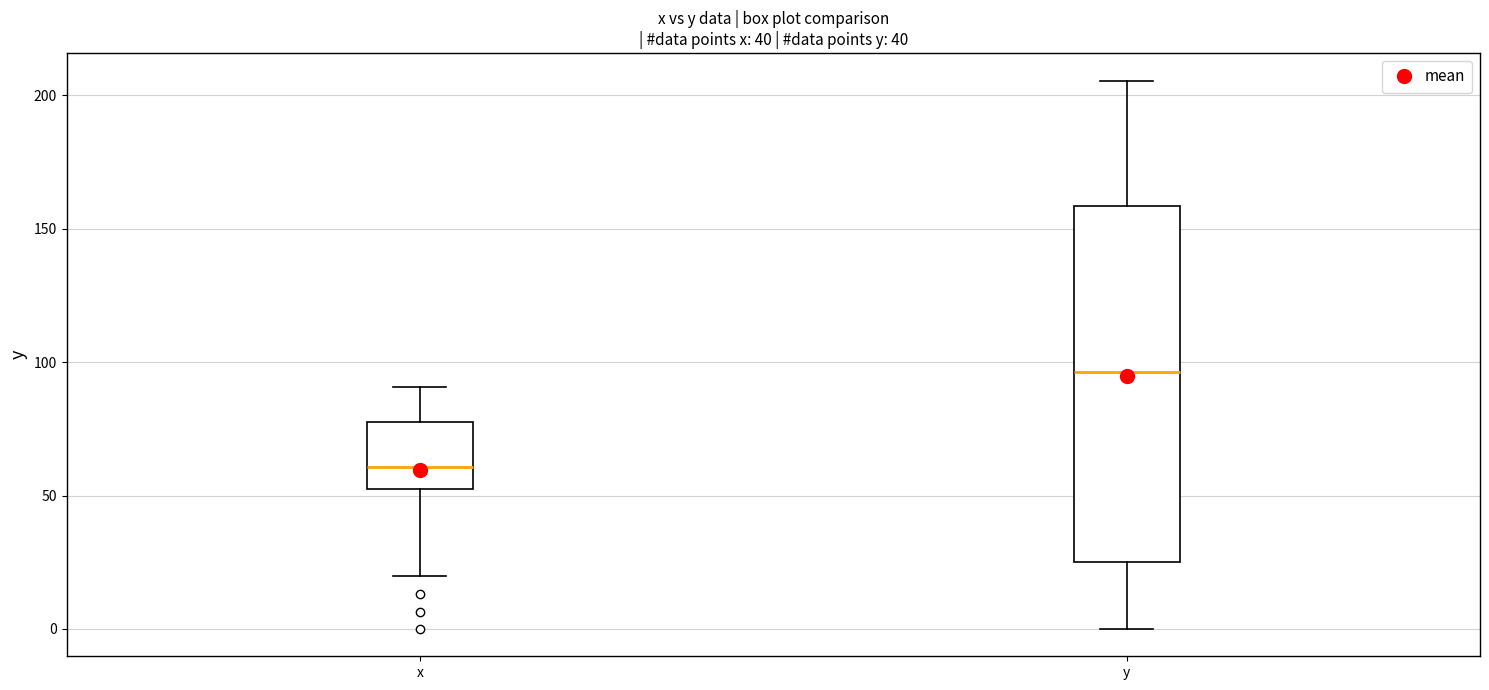

Where does the upper whisker of the box for y end on the y-axis? The values are not printed on the chart, so give them approximately, as read against the axis.

205